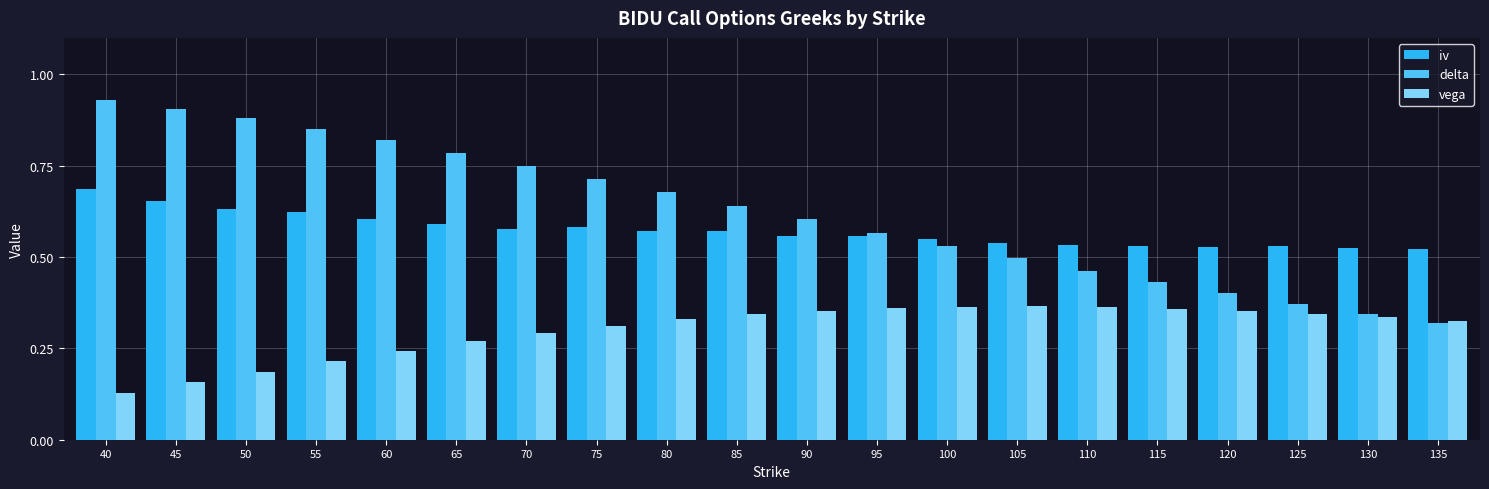

How many groups of bars are there?

20